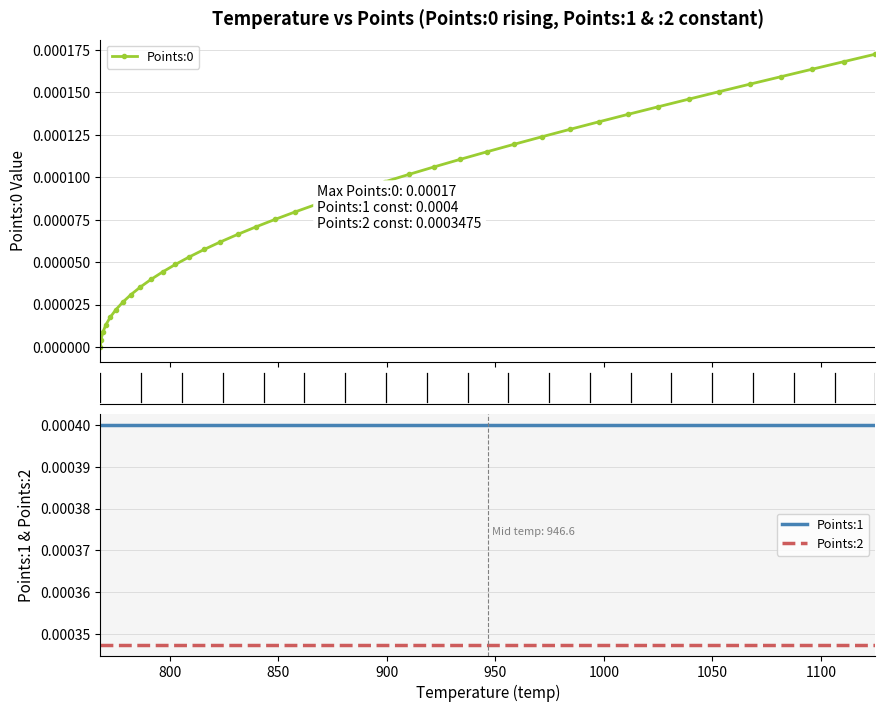

True or false: Points:2 and Points:1 intersect in this chart.

False